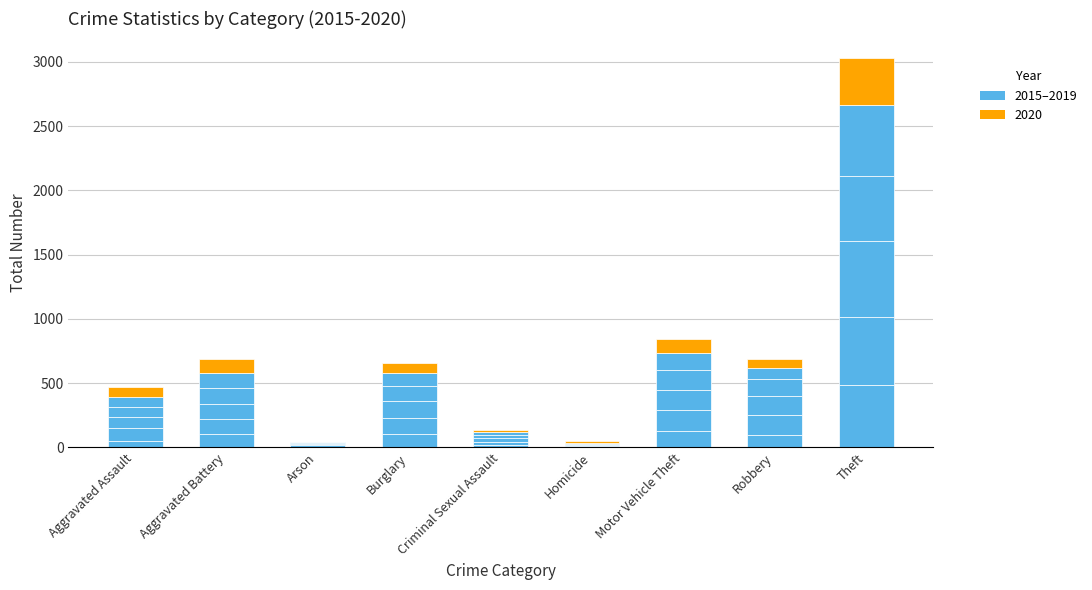

What is the label of the 3rd bar from the right?

Motor Vehicle Theft